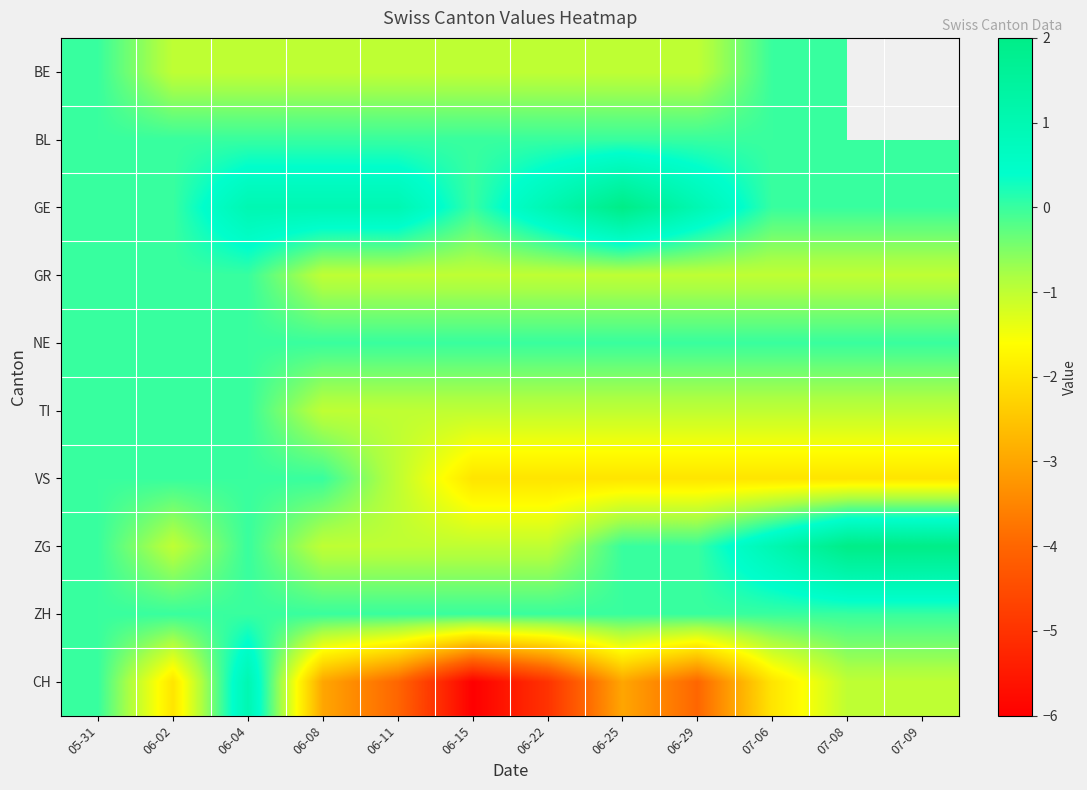

What is the spread (max minus min) of values at 07-06?

3.0